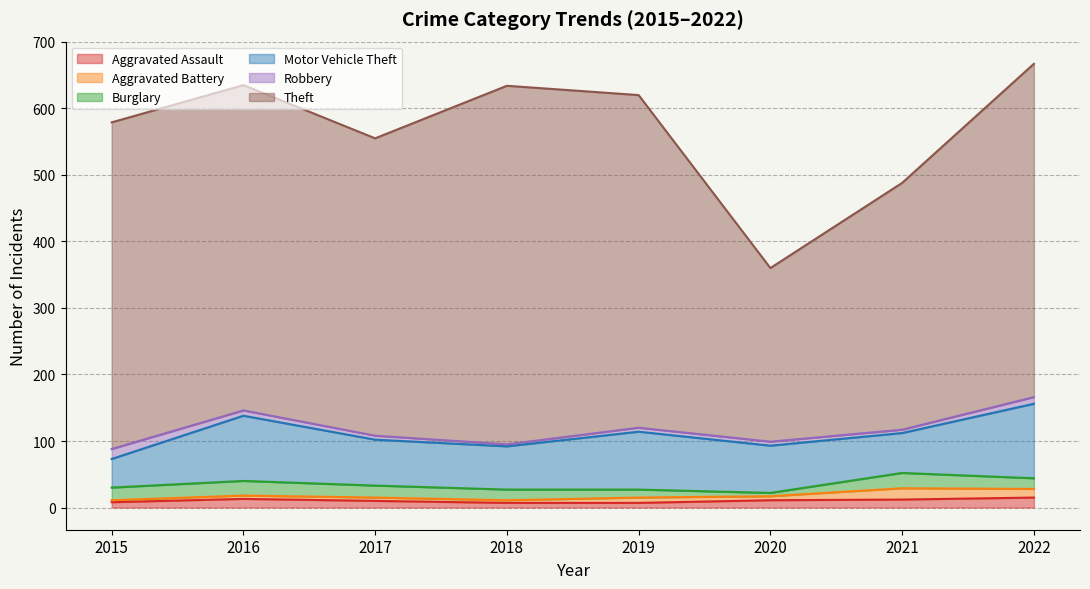

Is the value of Aggravated Battery at 2019 greater than the value of Theft at 2017?

No